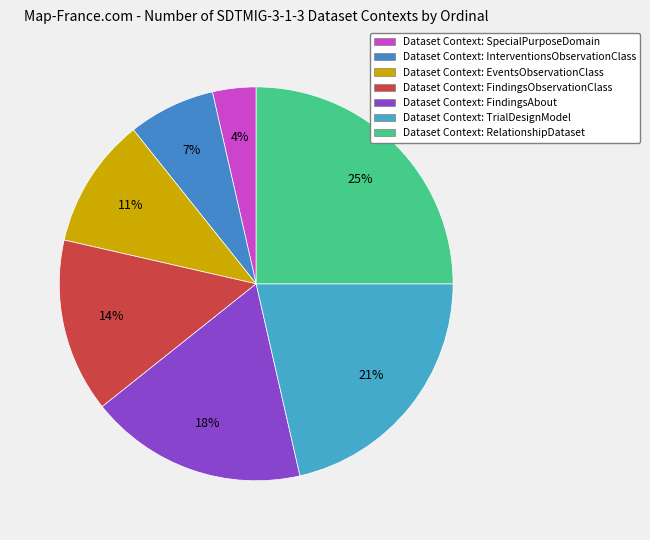

Rank the categories by value from highest to lowest.

RelationshipDataset, TrialDesignModel, FindingsAbout, FindingsObservationClass, EventsObservationClass, InterventionsObservationClass, SpecialPurposeDomain